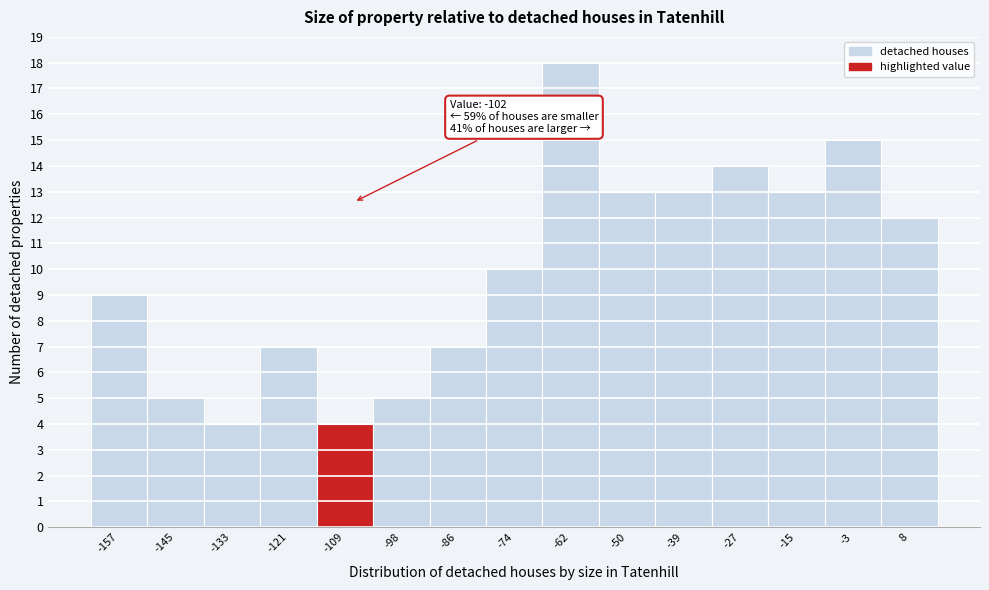

Reading left to right, what are all the values shown in this chart?

9	5	4	7	4	5	7	10	18	13	13	14	13	15	12